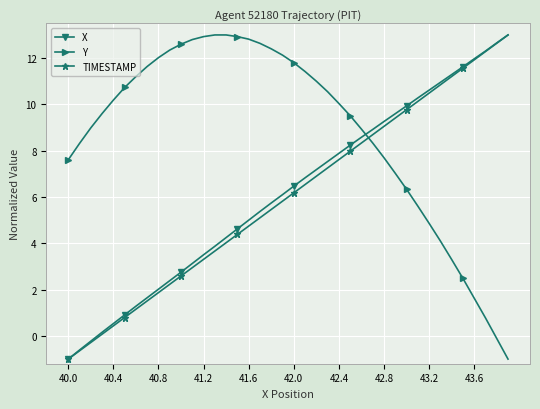

What is the difference between the maximum and minimum values in the Y series?

14.0